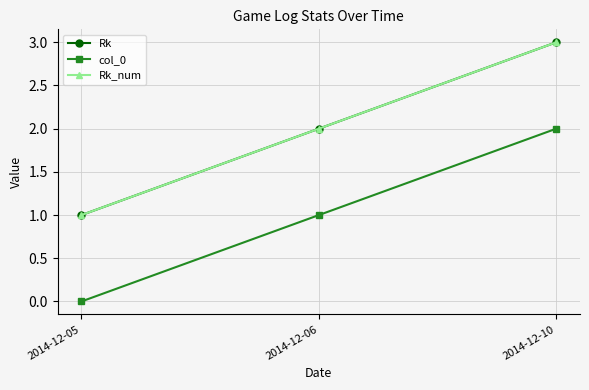

Is this an area chart (filled region under the line)?

No